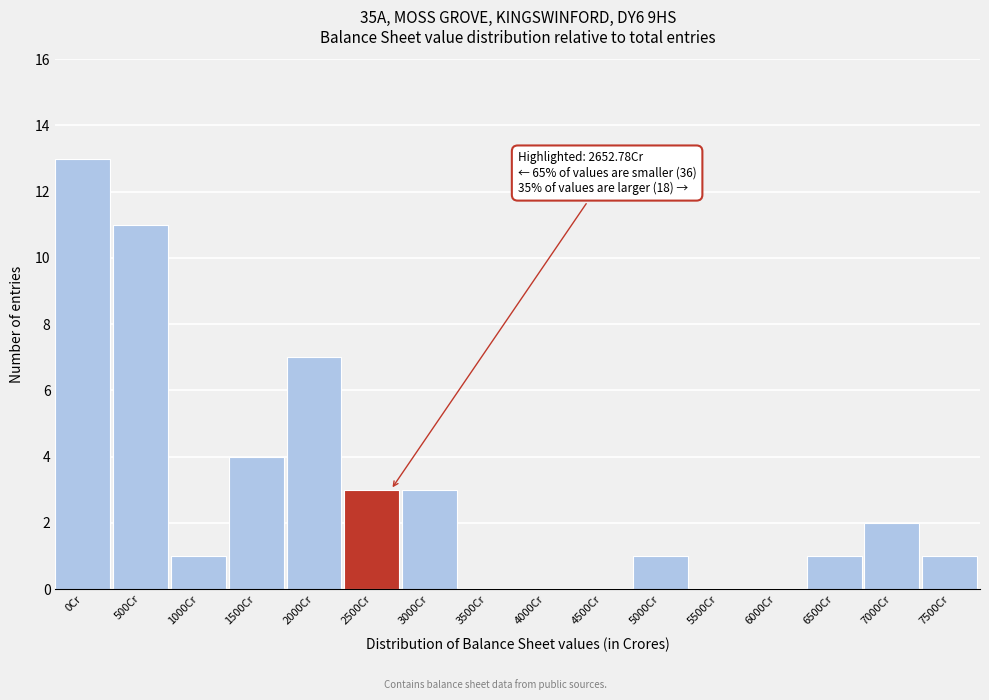

Reading right to left, list all the values displayed in this chart.

7500Cr=1	7000Cr=2	6500Cr=1	6000Cr=0	5500Cr=0	5000Cr=1	4500Cr=0	4000Cr=0	3500Cr=0	3000Cr=3	2500Cr=3	2000Cr=7	1500Cr=4	1000Cr=1	500Cr=11	0Cr=13